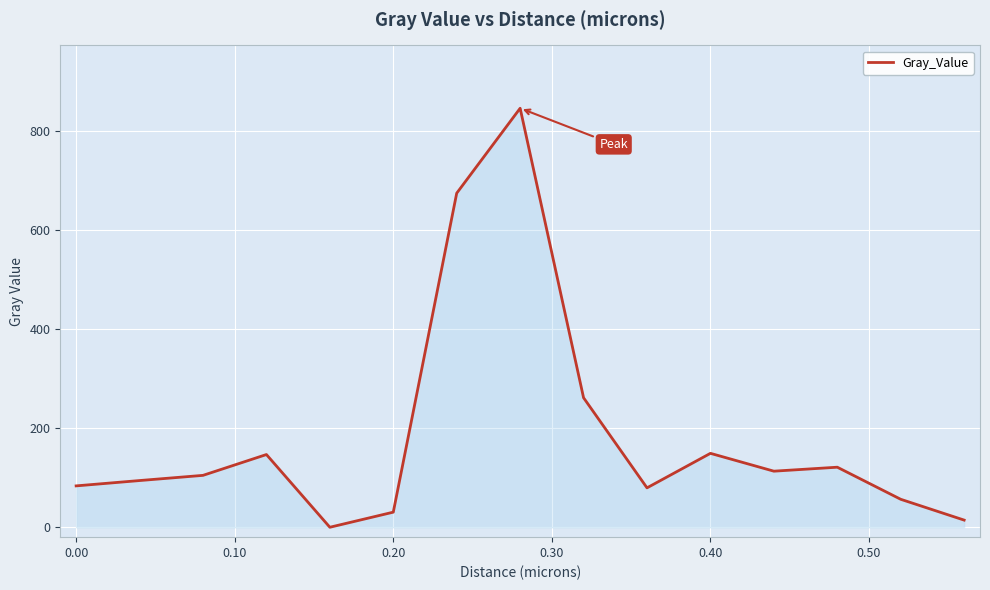

What is the greatest value displayed?

846.0